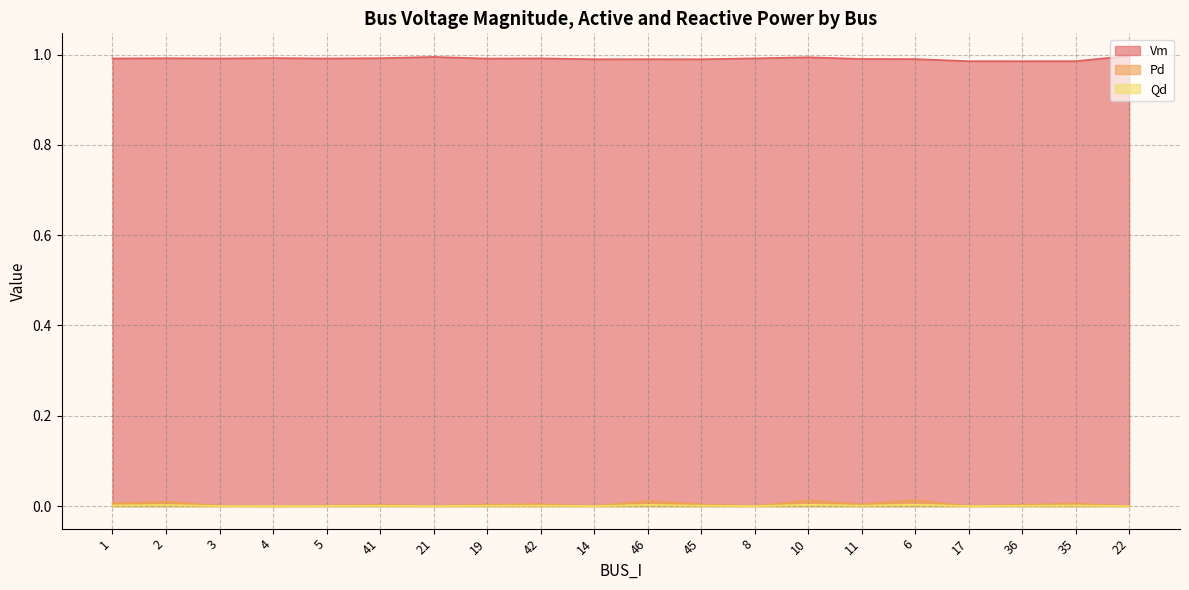

Reading left to right, extract all data points from this chart.

Vm: 1=1.0	2=1.0	3=1.0	4=1.0	5=1.0	41=1.0	21=1.0	19=1.0	42=1.0	14=1.0	46=1.0	45=1.0	8=1.0	10=1.0	11=1.0	6=1.0	17=1.0	36=1.0	35=1.0	22=1.0
Pd: 1=0.0	2=0.0	3=0.0	4=0.0	5=0.0	41=0.0	21=0.0	19=0.0	42=0.0	14=0.0	46=0.0	45=0.0	8=0.0	10=0.0	11=0.0	6=0.0	17=0.0	36=0.0	35=0.0	22=0.0
Qd: 1=0.0	2=0.0	3=0.0	4=0.0	5=0.0	41=0.0	21=0.0	19=0.0	42=0.0	14=0.0	46=0.0	45=0.0	8=0.0	10=0.0	11=0.0	6=0.0	17=0.0	36=0.0	35=0.0	22=0.0